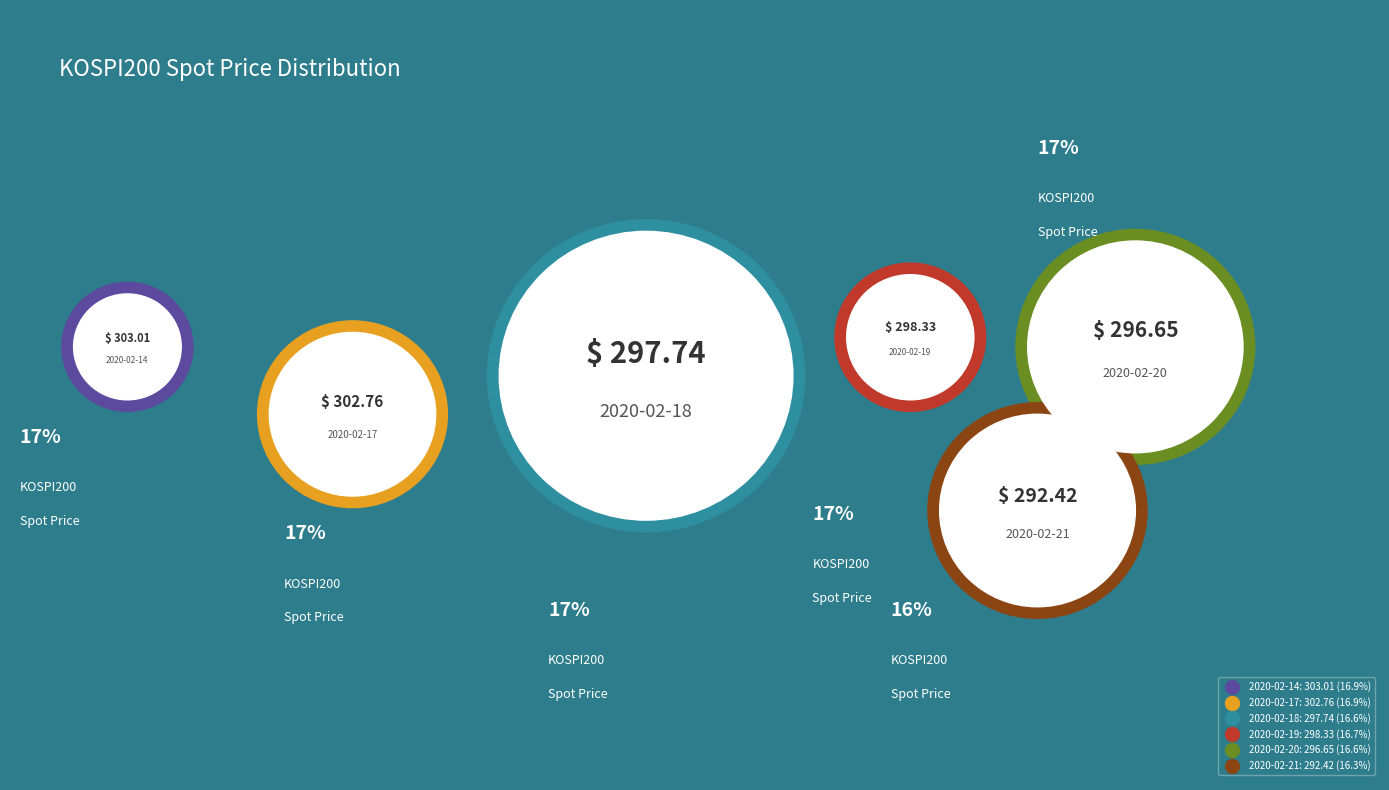

Is there a majority slice in this chart?

No